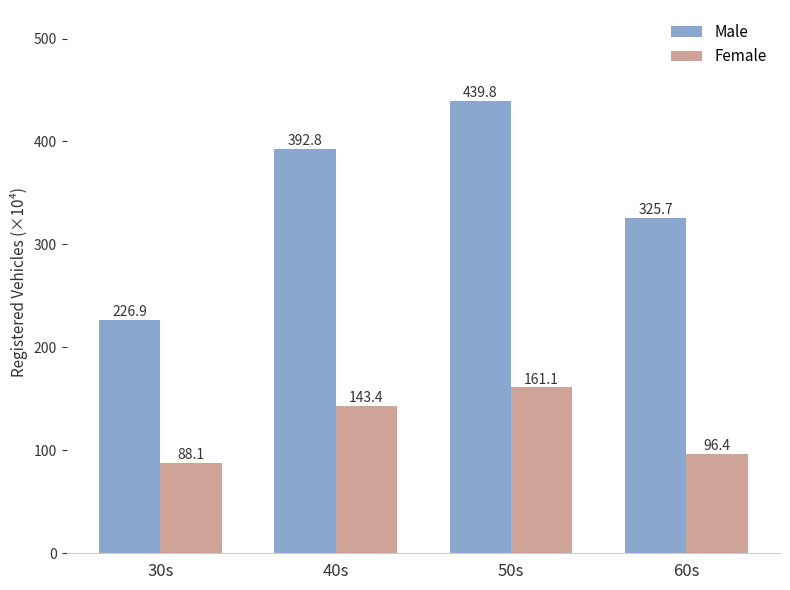

What is the average value of the Male series?

346.3